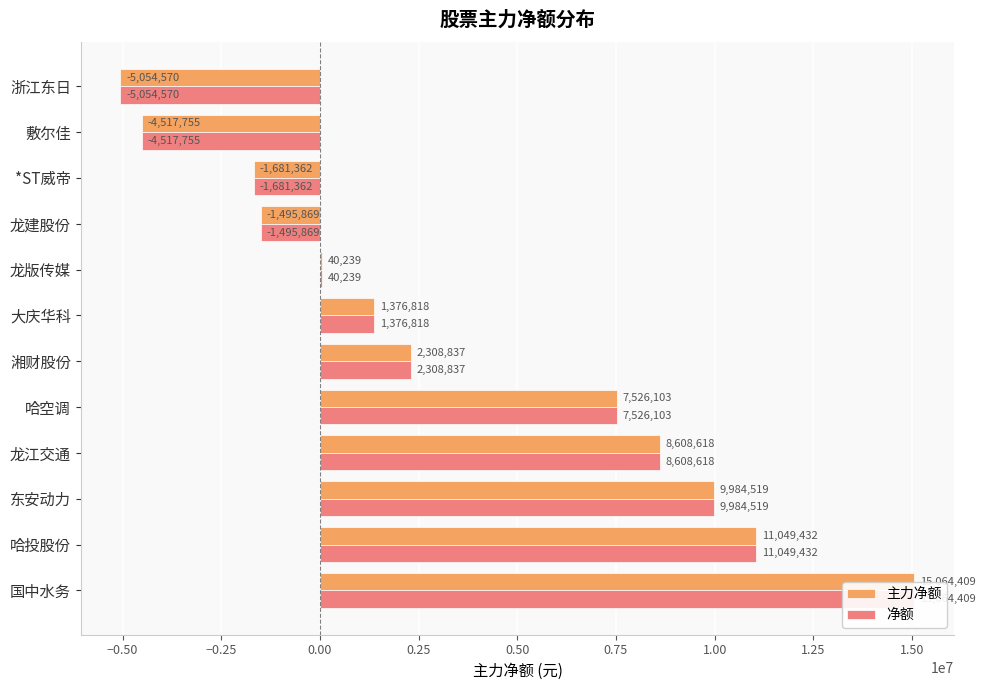

What is the maximum value for 主力净额?

15064409